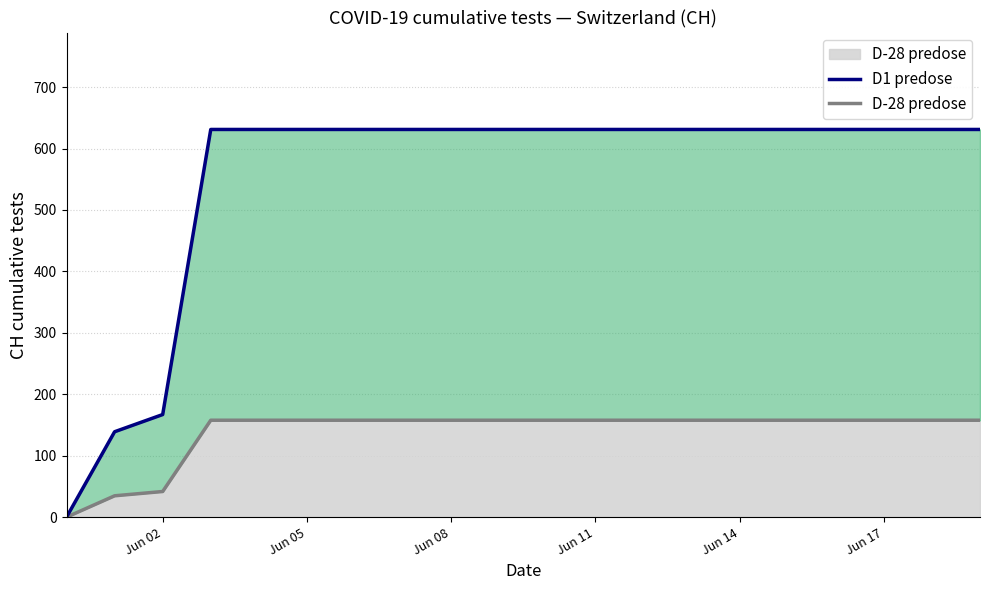

What is the label of the 9th point from the right?

Jun 11